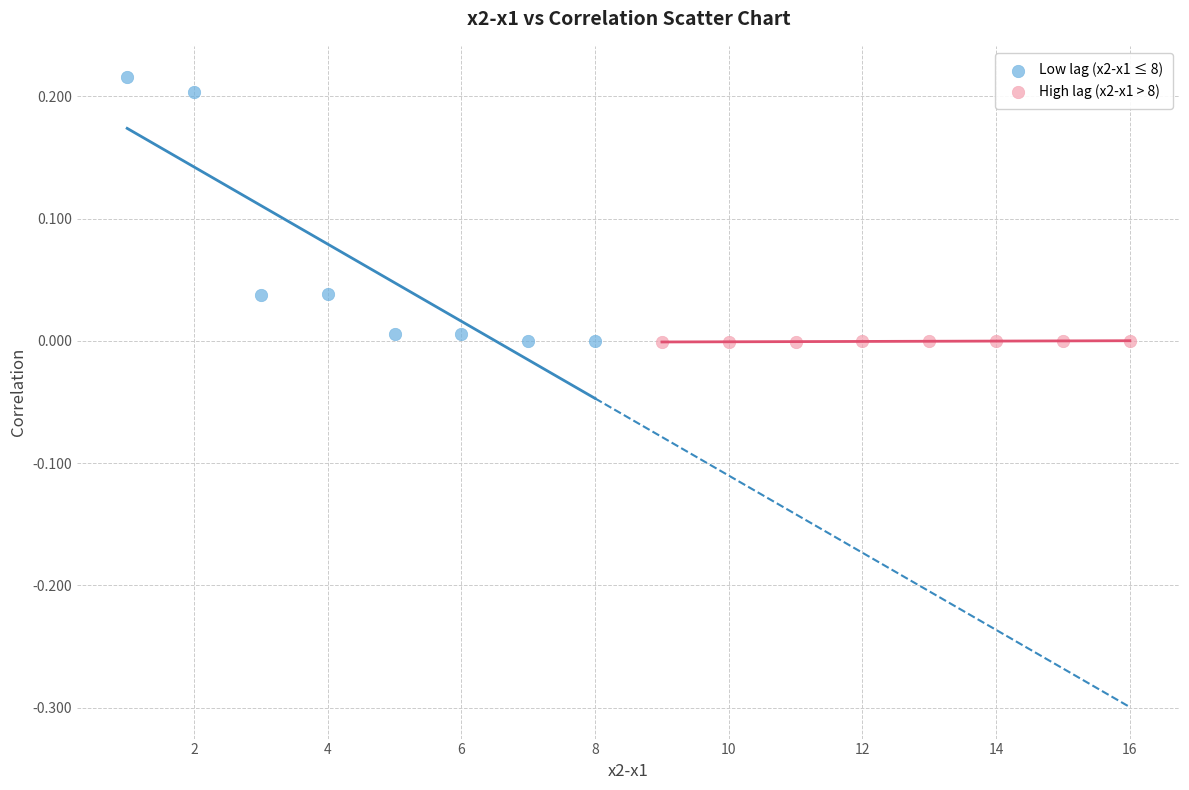

Which series reaches the maximum Y coordinate?

Low lag (x2-x1 ≤ 8)